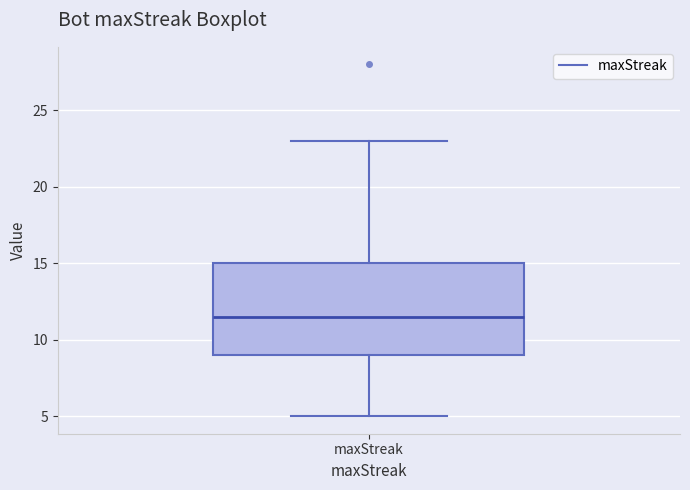

Where does the upper whisker of the box for maxStreak end on the y-axis? The values are not printed on the chart, so give them approximately, as read against the axis.

23.0